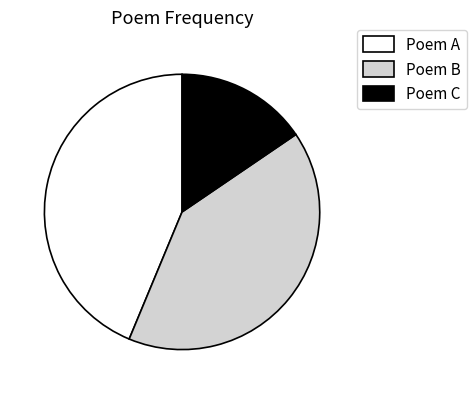

Is there any slice that represents more than half of the pie?

No